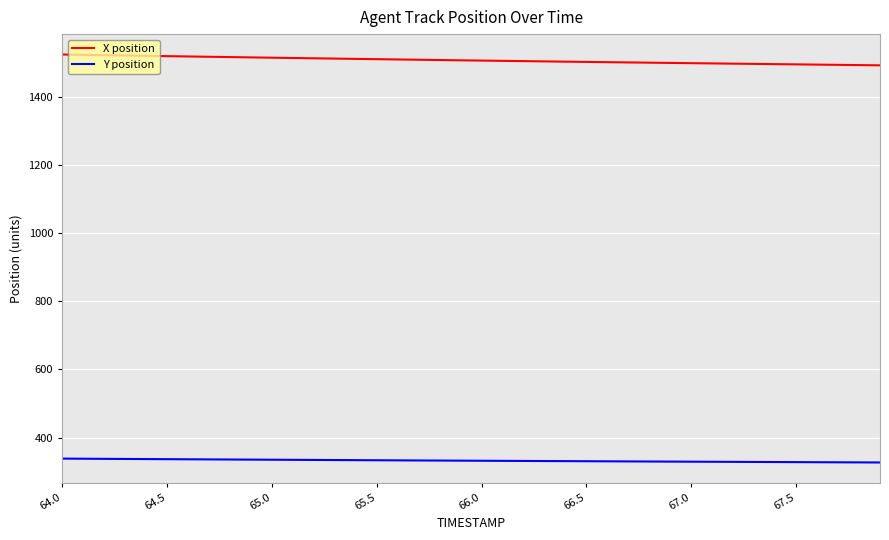

What is the difference between the maximum and minimum values in the Y position series?

11.4